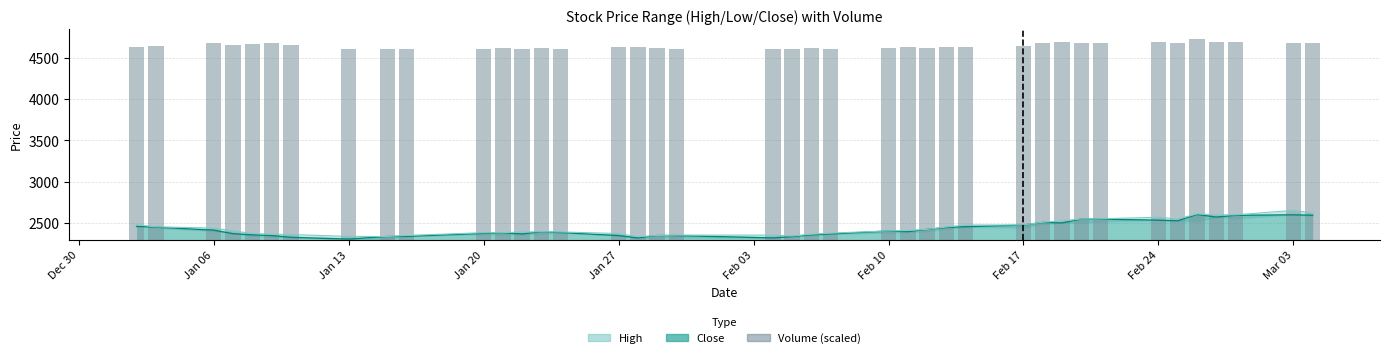

What is the average value?

2343.5